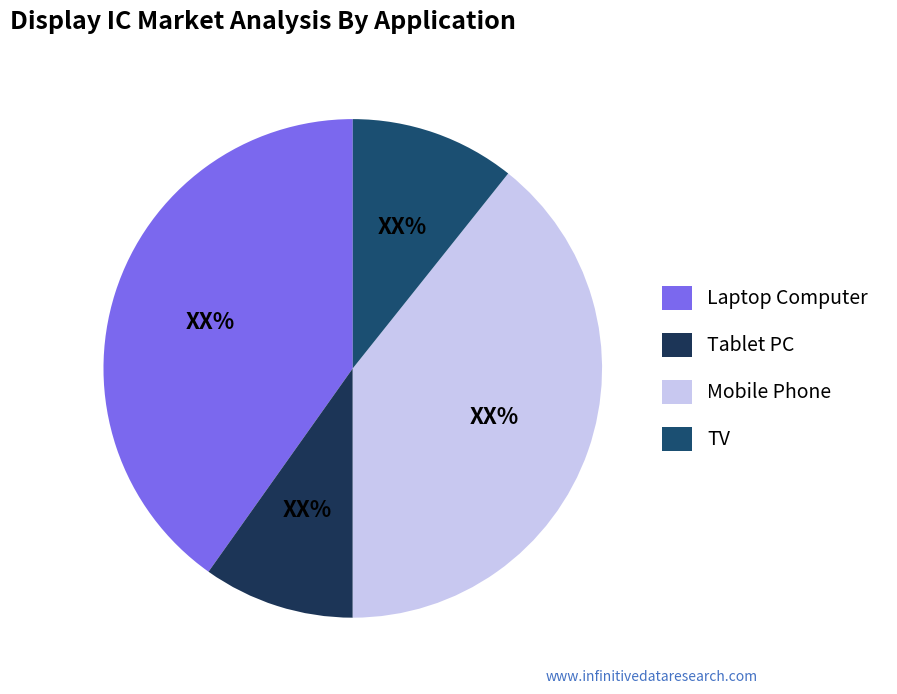

Does any single category account for the majority?

No